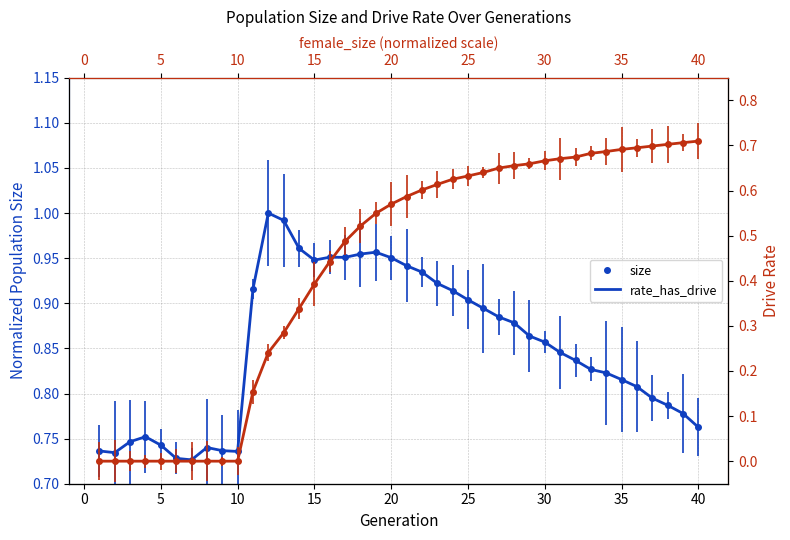

What is the difference between the second highest and minimum values in the size series?

0.3